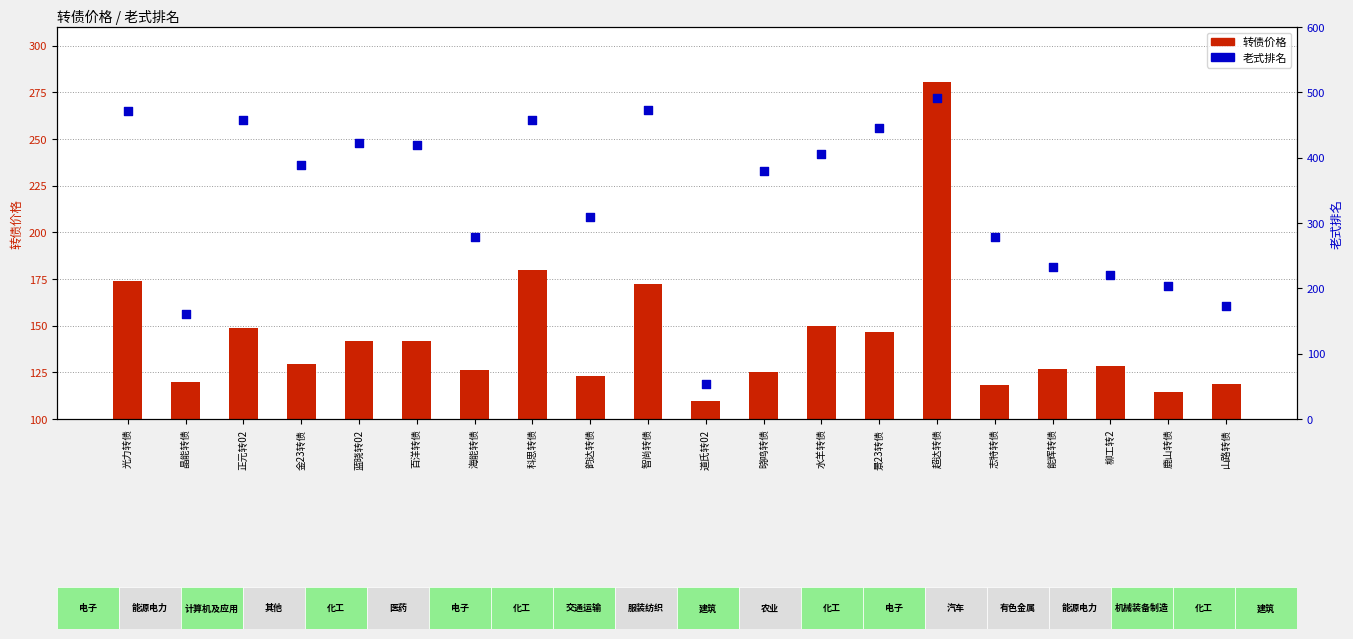

At which category is the sum across all series the highest?

超达转债